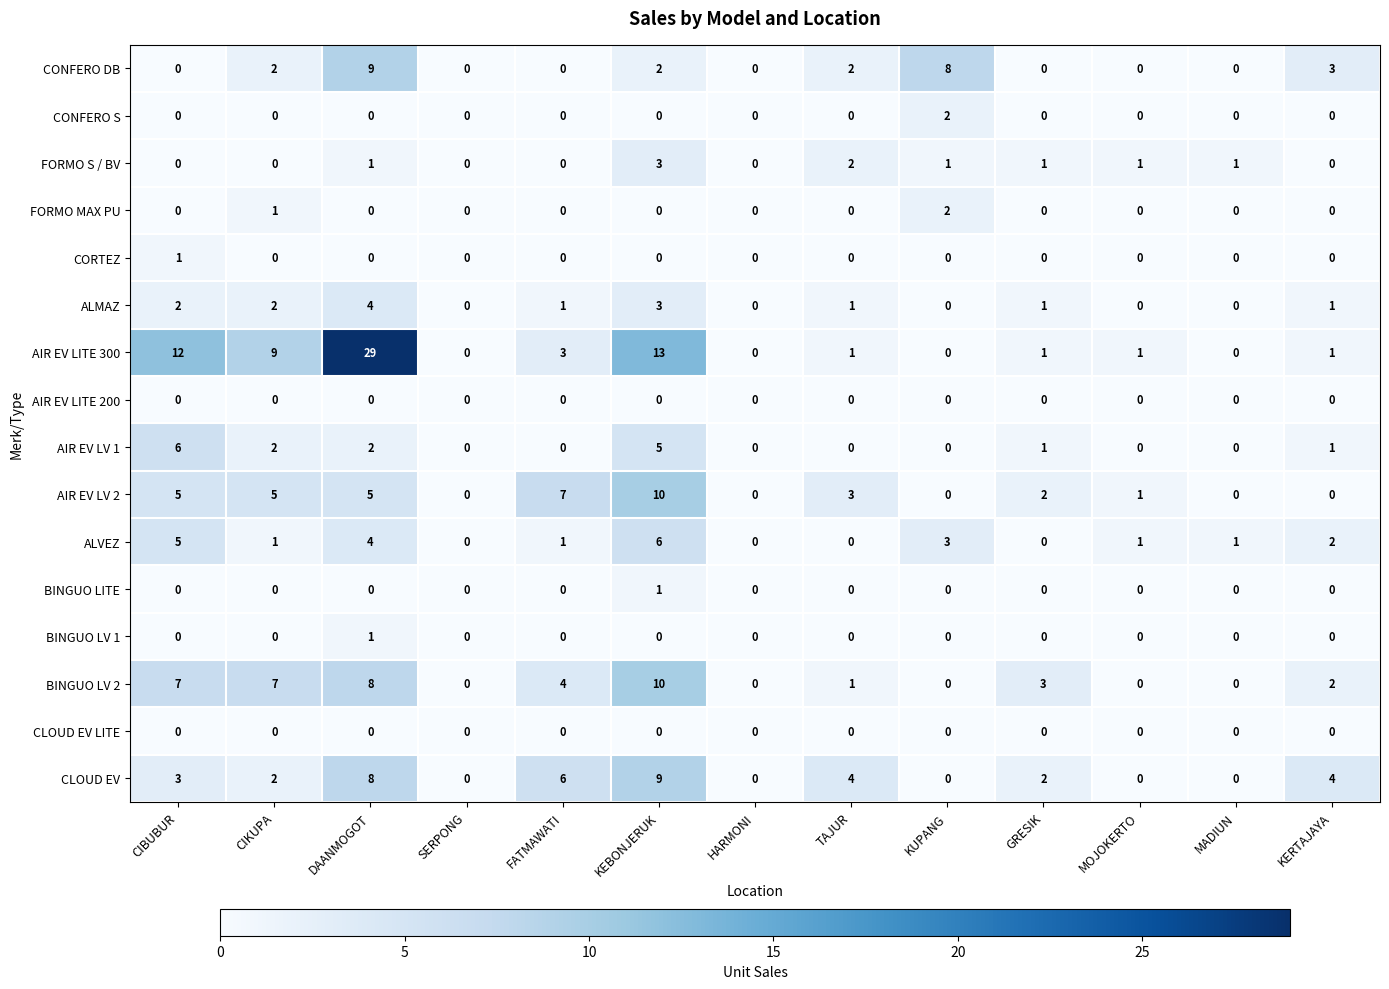

At which category is the sum across all series the highest?

DAANMOGOT